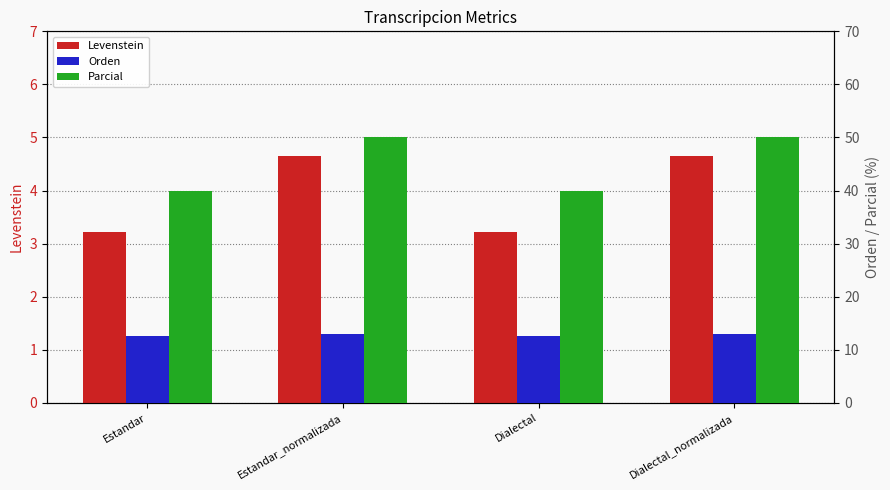

How many groups of bars are there?

4